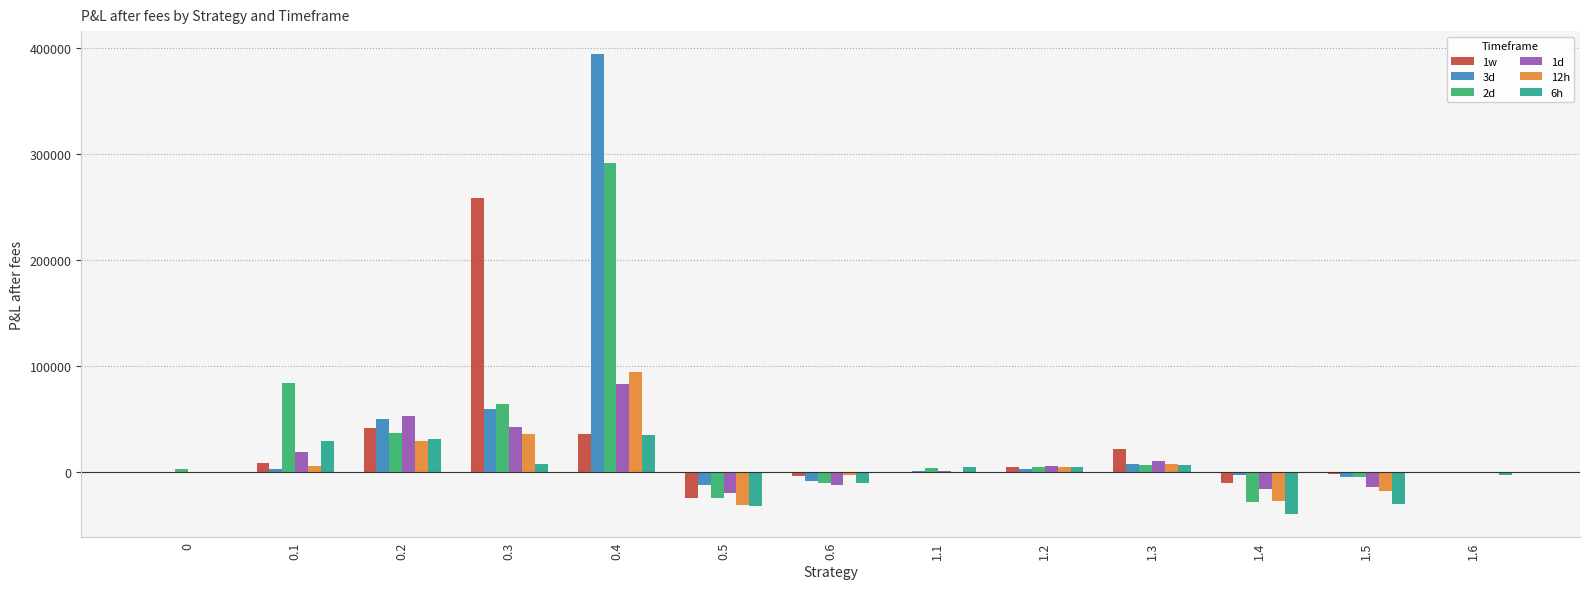

What is the average value of the 2d series?

32757